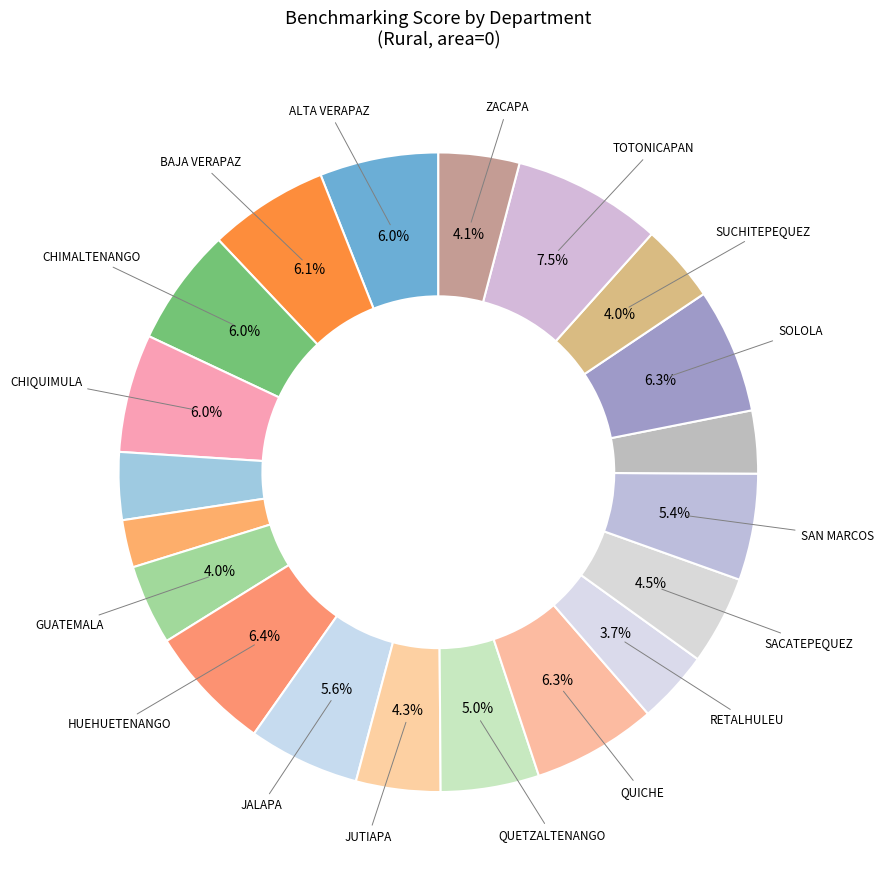

What is the largest slice in the pie chart?

TOTONICAPAN